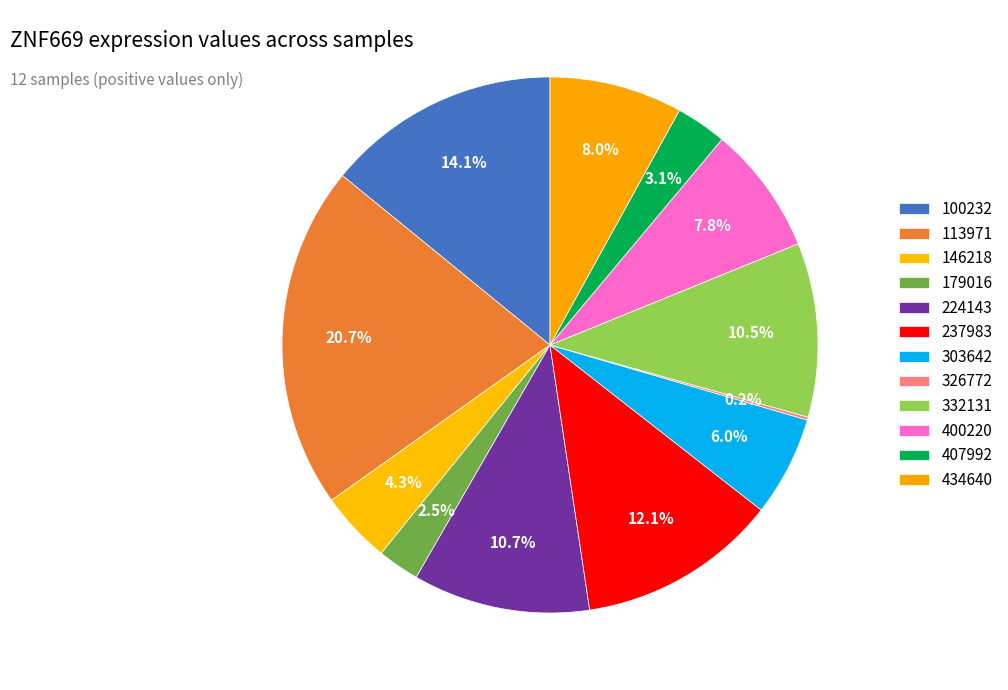

Between 113971 and 100232, which is larger?

113971